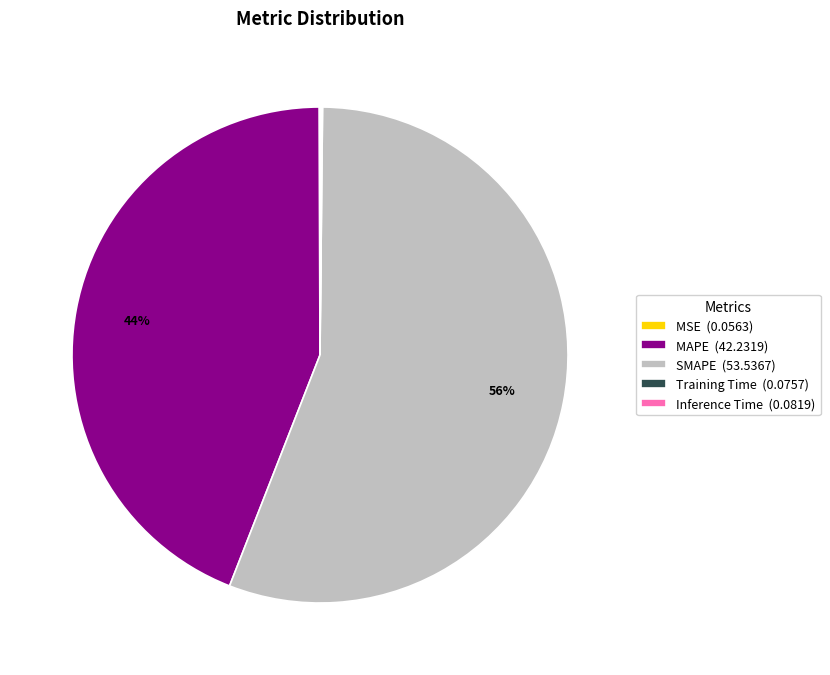

To the nearest percent, what is the difference between the largest and smallest slice percentages?

56%